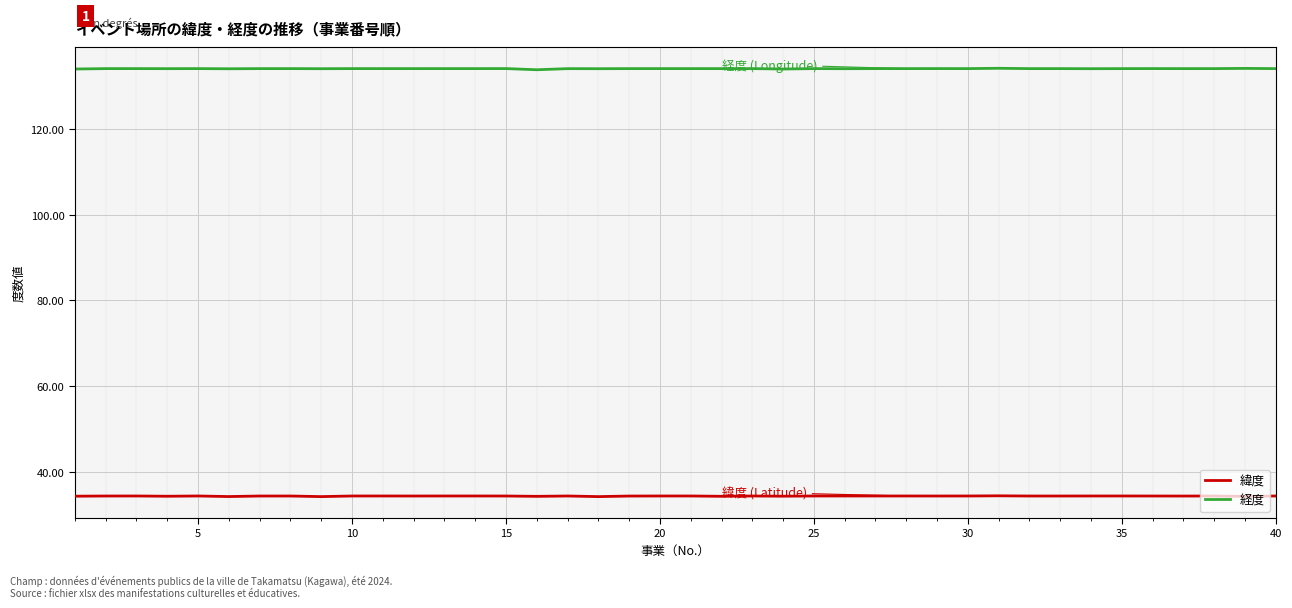

True or false: 緯度 has more than 0 interior local peaks.

True